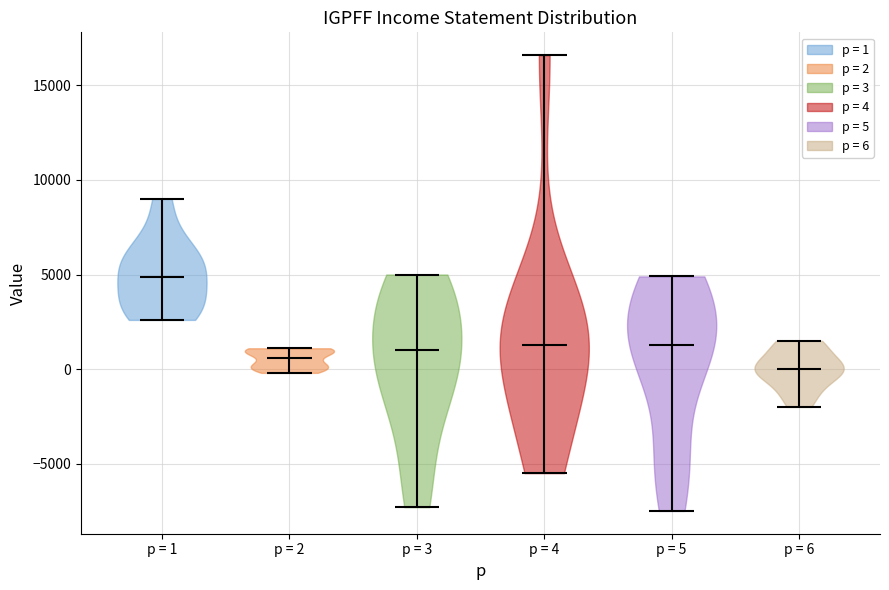

Which violin has the highest median line?

p = 1